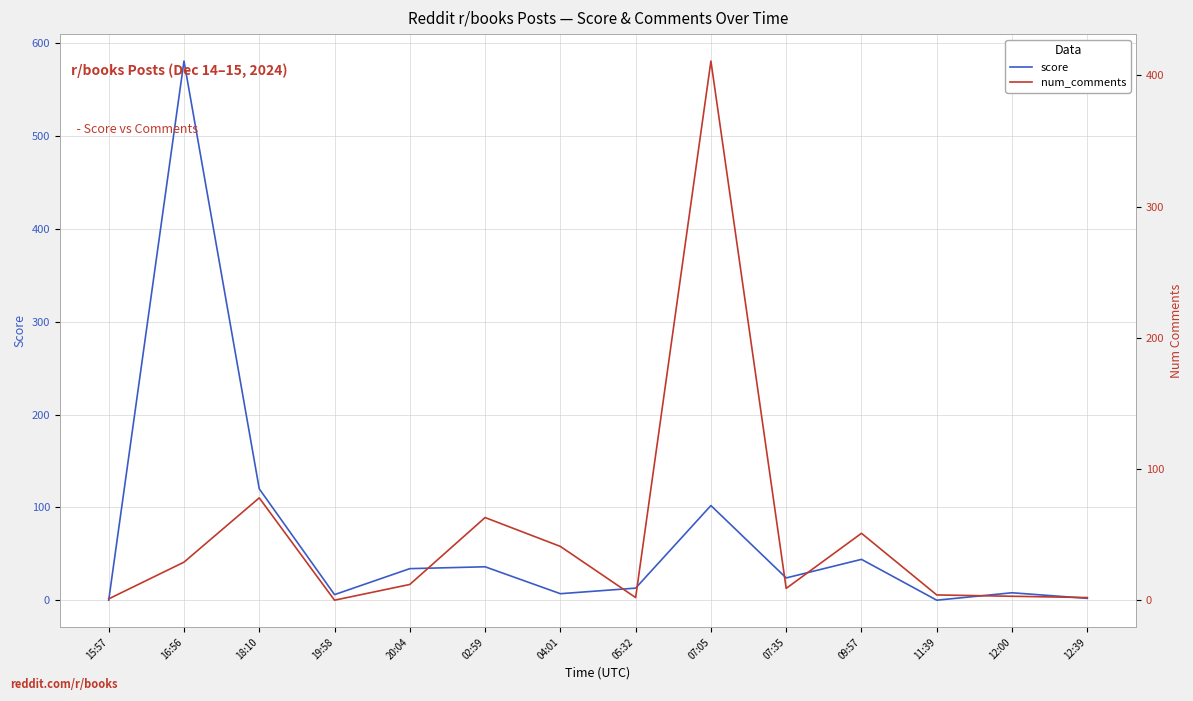

What is the value of the num_comments point at the 7th from the left?

41